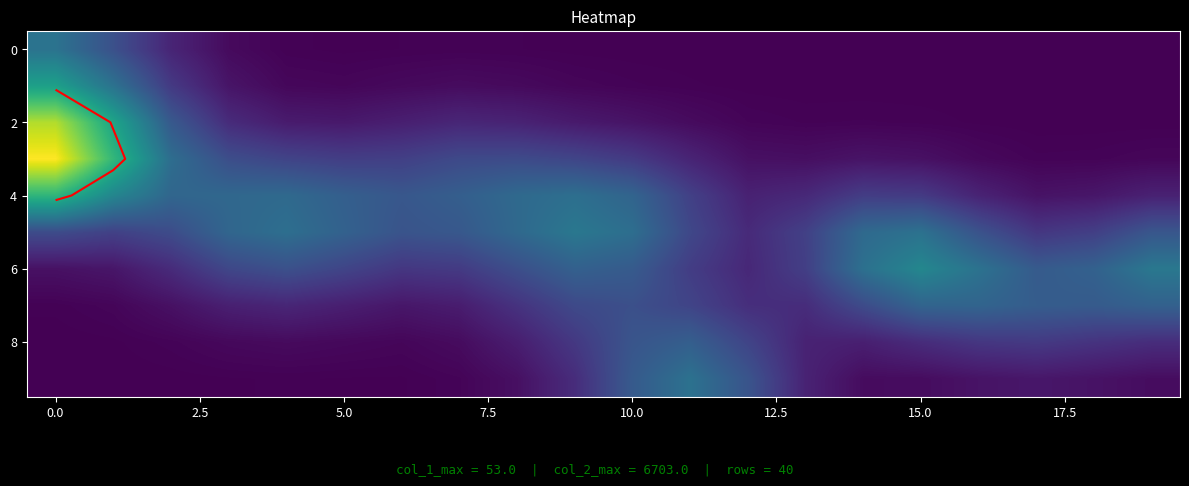

At which category does the chart reach its minimum across all series?

19